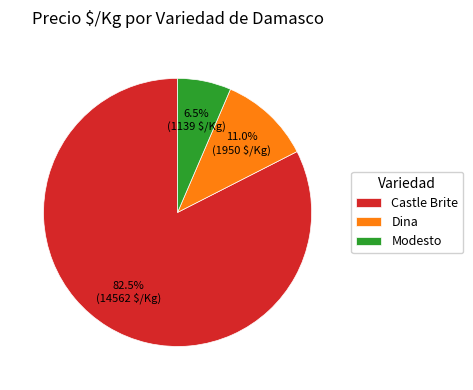

Is there any slice that represents more than half of the pie?

Yes